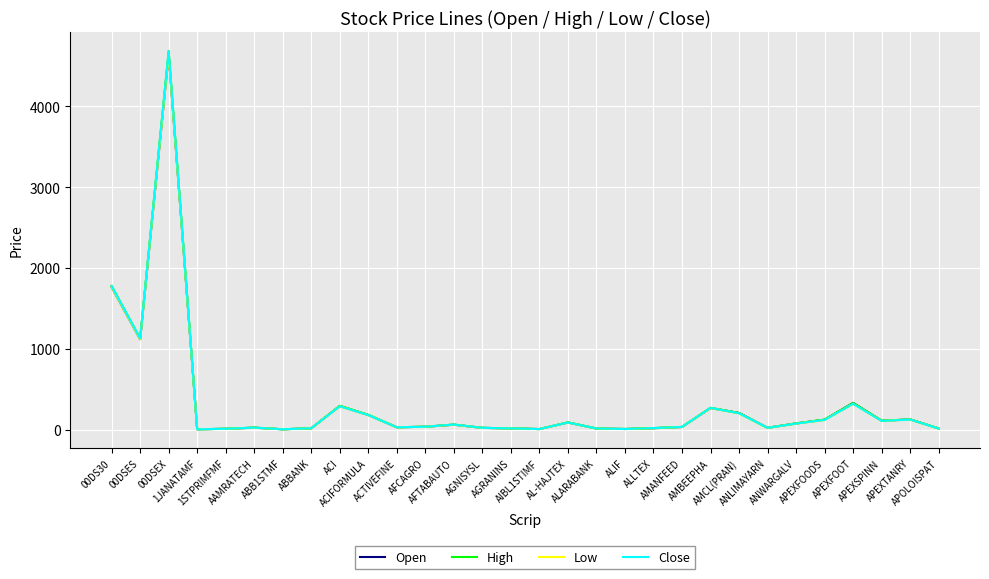

Which series has the largest range (max minus min)?

High